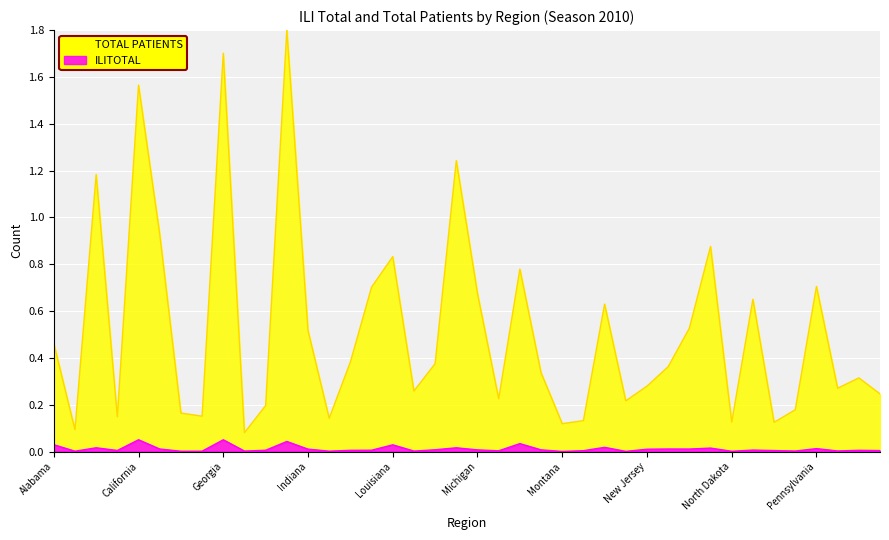

Which label corresponds to the smallest value in the chart?

Montana